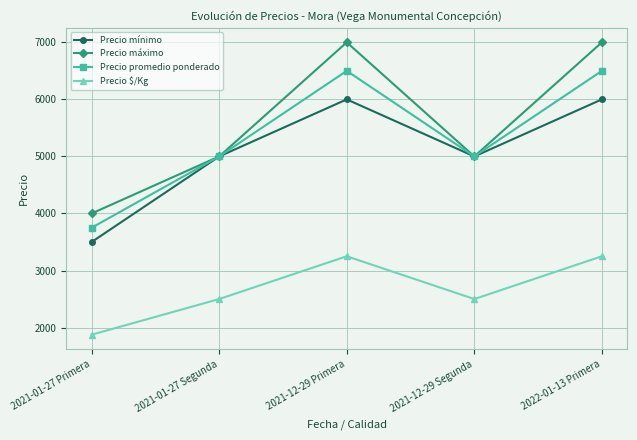

Reading left to right, list all the values displayed in this chart.

Precio mínimo: 2021-01-27 Primera=3500	2021-01-27 Segunda=5000	2021-12-29 Primera=6000	2021-12-29 Segunda=5000	2022-01-13 Primera=6000
Precio máximo: 2021-01-27 Primera=4000	2021-01-27 Segunda=5000	2021-12-29 Primera=7000	2021-12-29 Segunda=5000	2022-01-13 Primera=7000
Precio promedio ponderado: 2021-01-27 Primera=3750	2021-01-27 Segunda=5000	2021-12-29 Primera=6500	2021-12-29 Segunda=5000	2022-01-13 Primera=6500
Precio $/Kg: 2021-01-27 Primera=1875	2021-01-27 Segunda=2500	2021-12-29 Primera=3250	2021-12-29 Segunda=2500	2022-01-13 Primera=3250